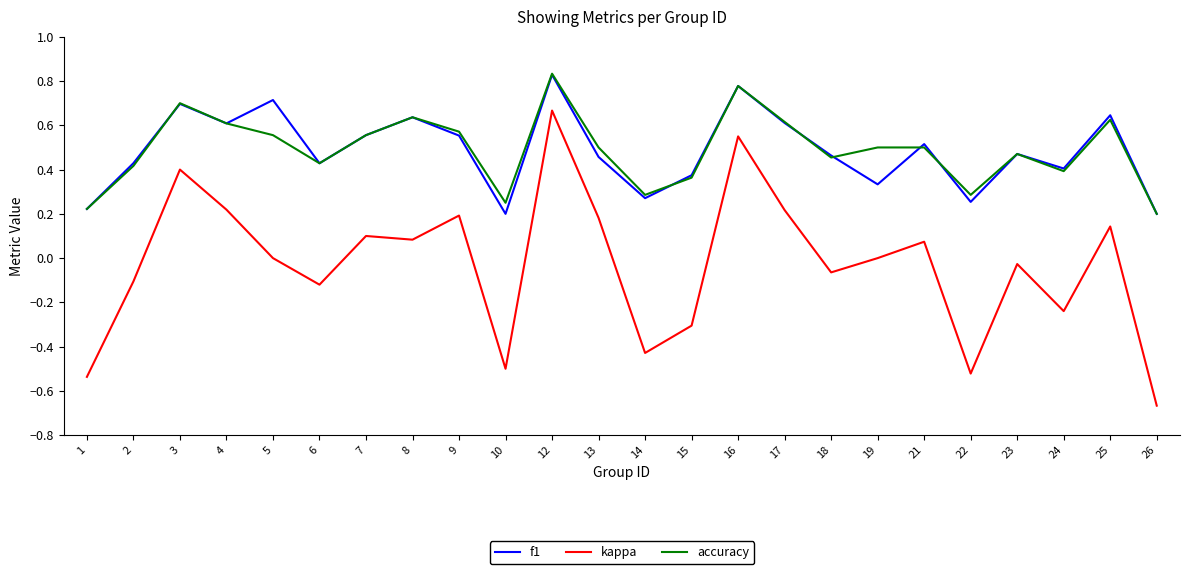

Which series has the largest range (max minus min)?

kappa